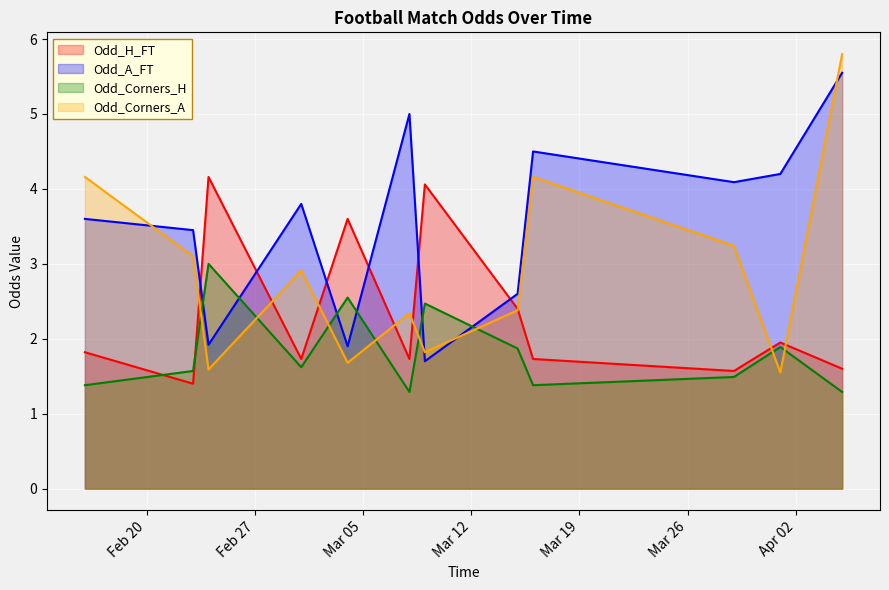

True or false: Odd_Corners_H has more than 2 interior local peaks.

True